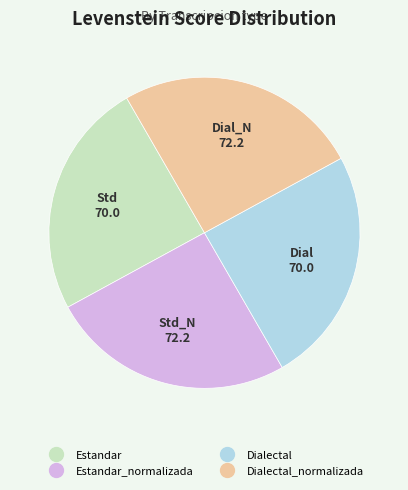

How many segments does this pie chart have?

4